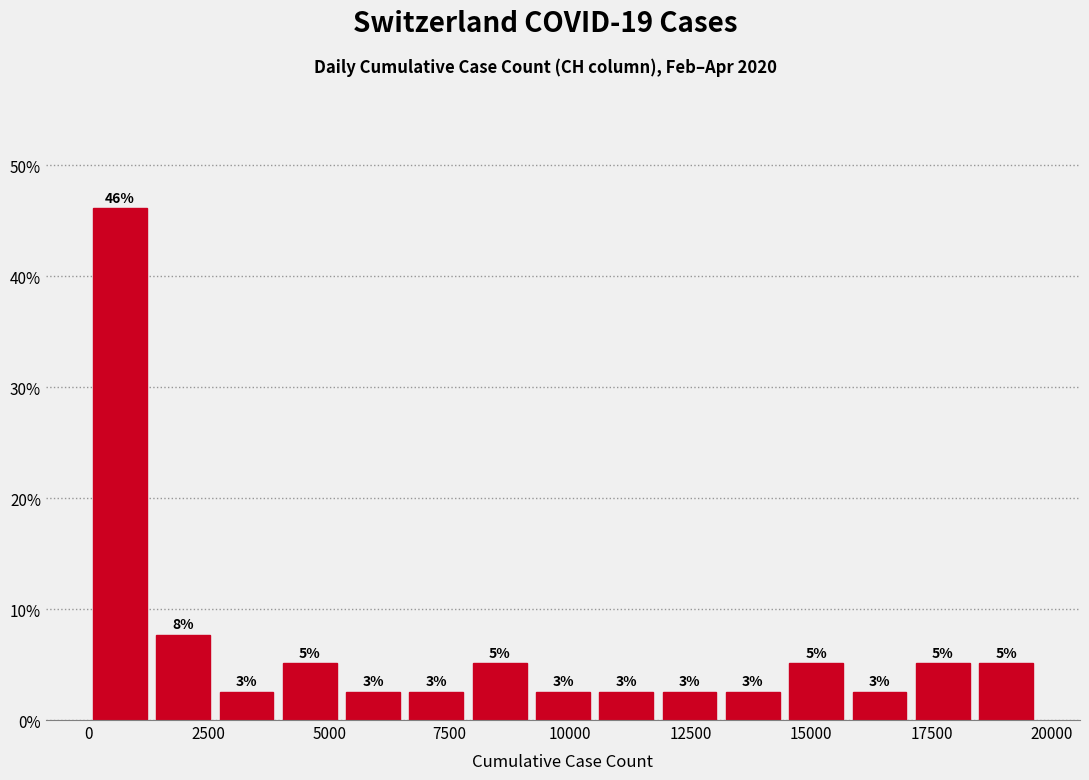

Read against the x-axis, roughly where is the centre of the tallest bar?

500